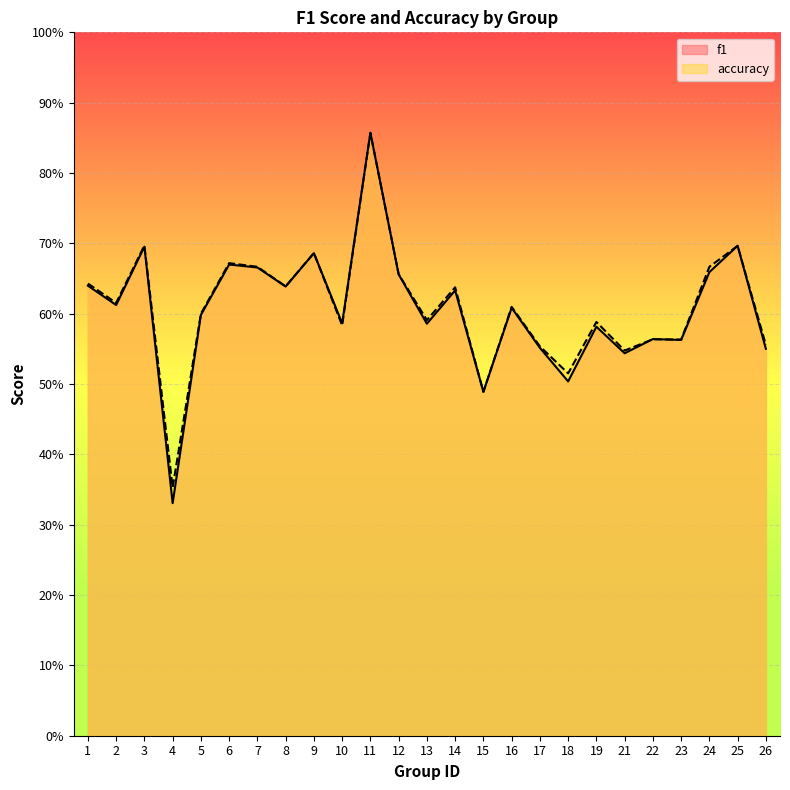

What is the sum of all accuracy values?

15.2